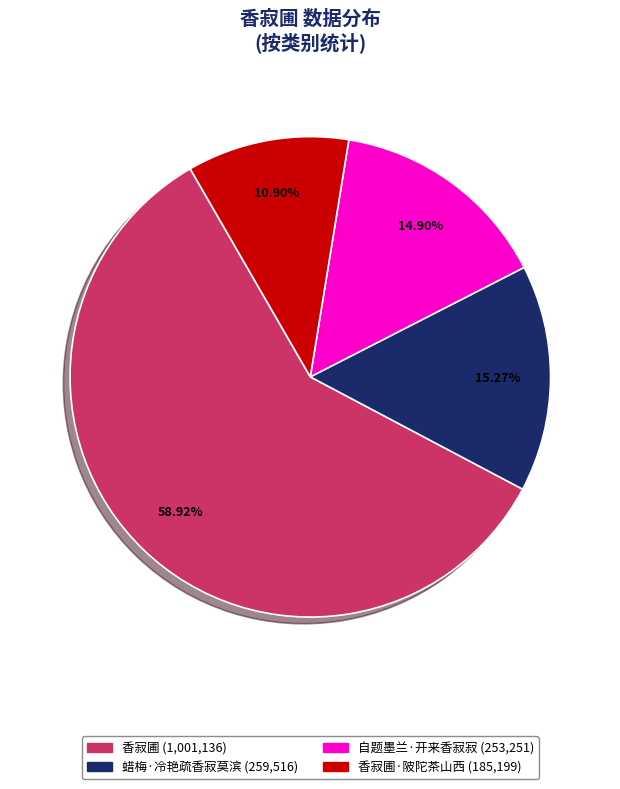

Does any single category account for the majority?

Yes